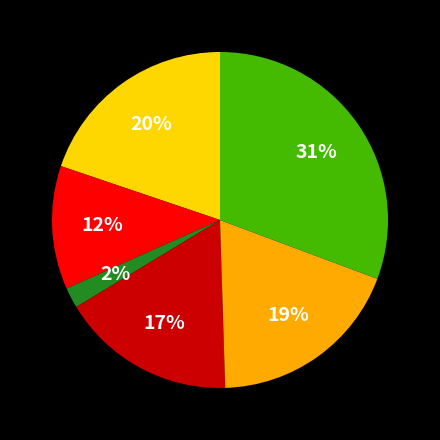

Is there a majority slice in this chart?

No